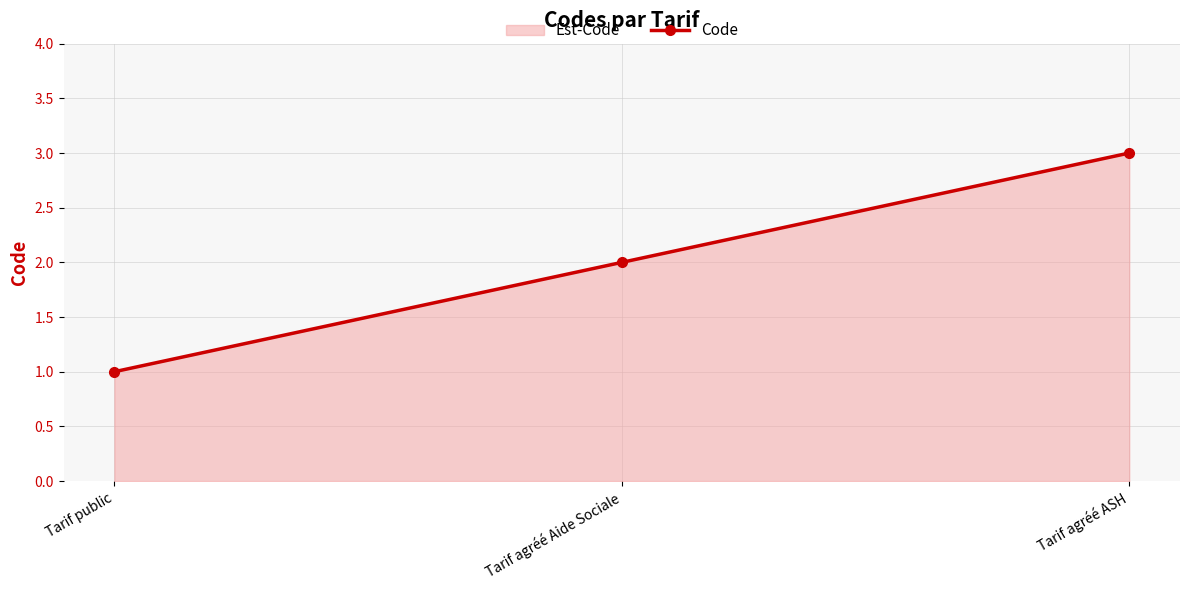

Reading left to right, list all the values displayed in this chart.

Tarif public=1	Tarif agréé Aide Sociale=2	Tarif agréé ASH=3